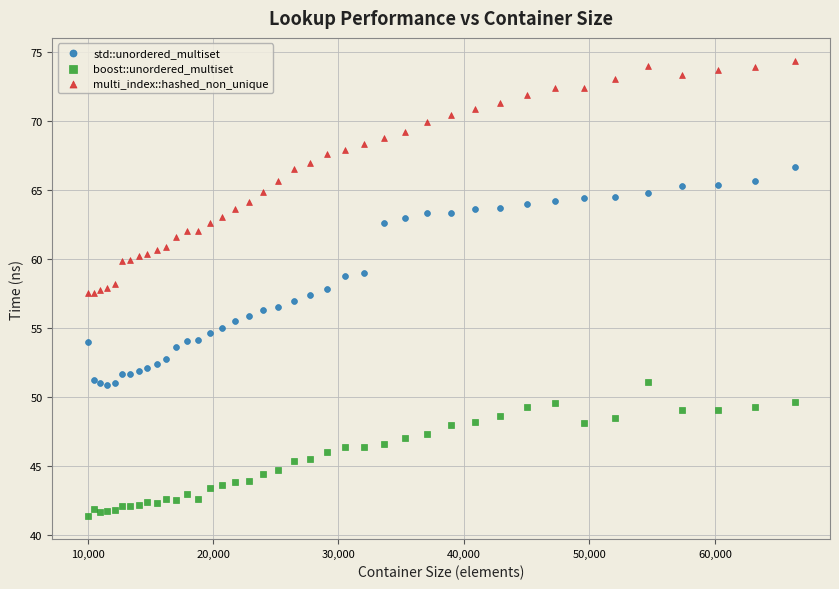

Which series has the widest spread of Y values?

multi_index::hashed_non_unique